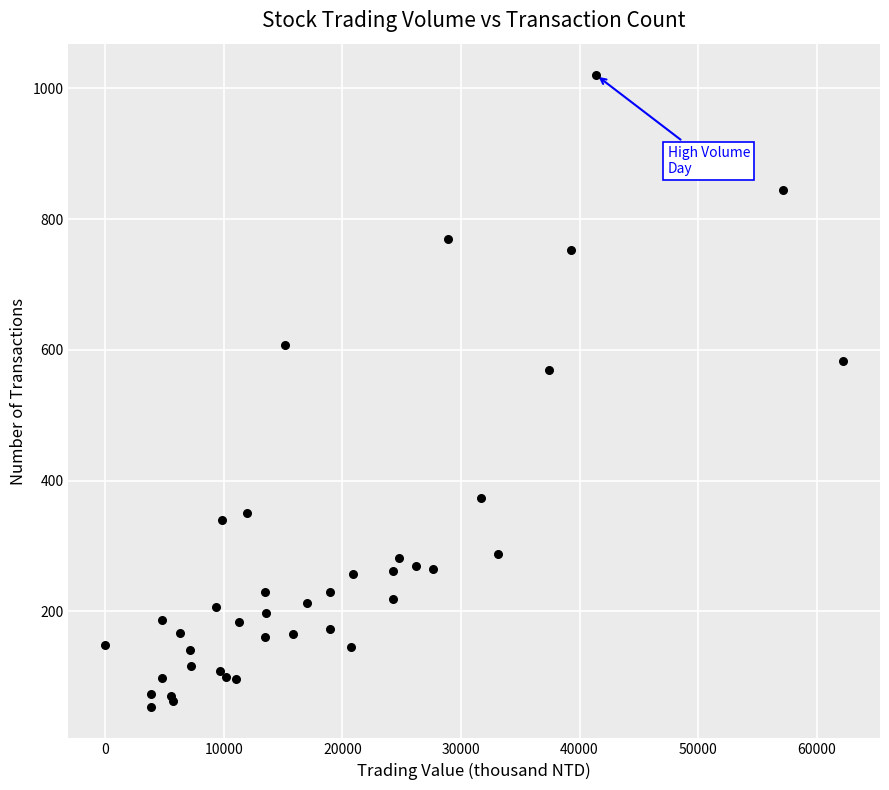

What Y value in the scatter plot is closest to 537?

569